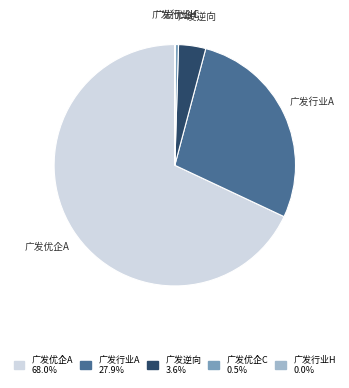

What is the largest slice in the pie chart?

广发优企A